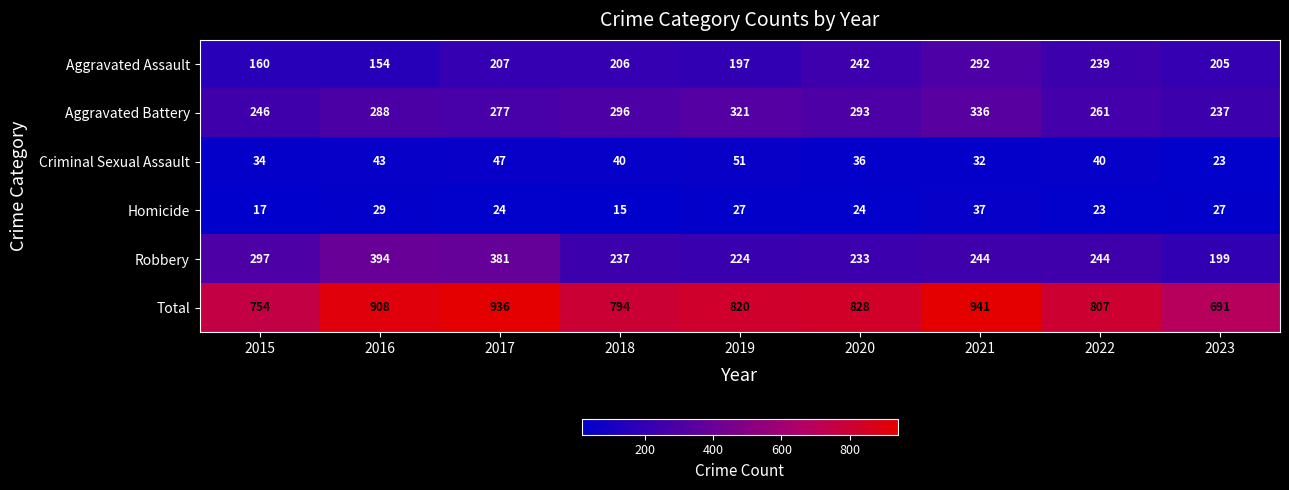

What is the approximate value of Aggravated Battery at 2017, to the nearest 10?

280